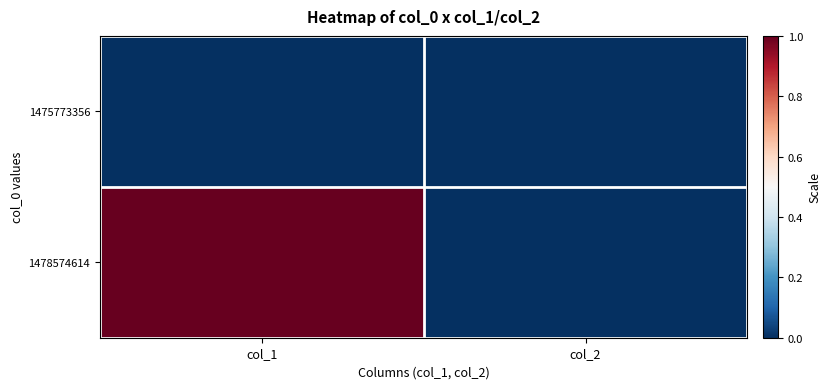

Reading right to left, transcribe all the data shown in this chart.

1475773356: col_2=0	col_1=0
1478574614: col_2=0	col_1=1